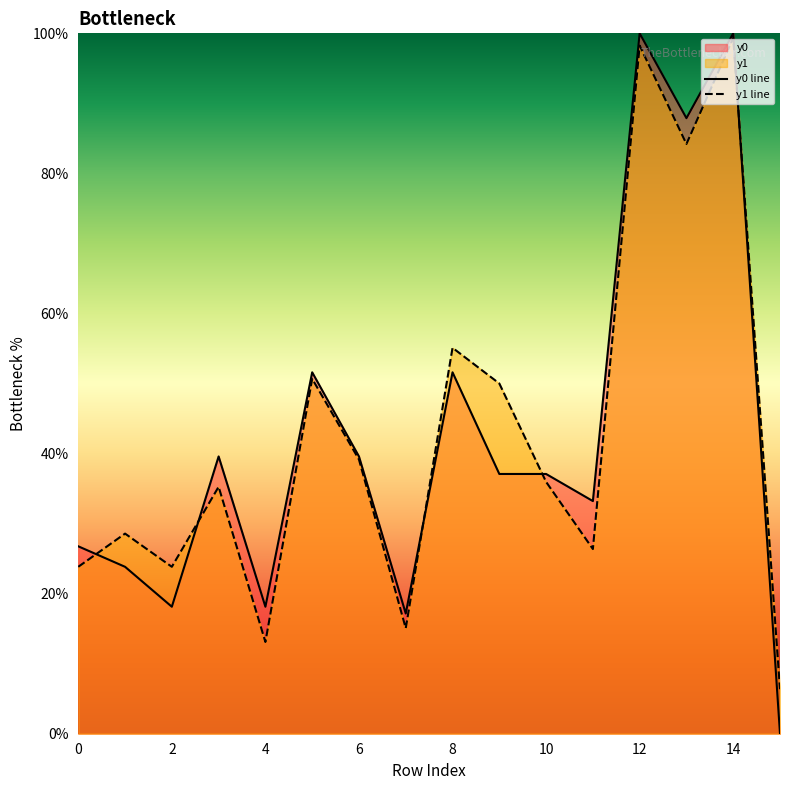

At 14, list the series in order from smallest to largest.

y1 line, y0 line